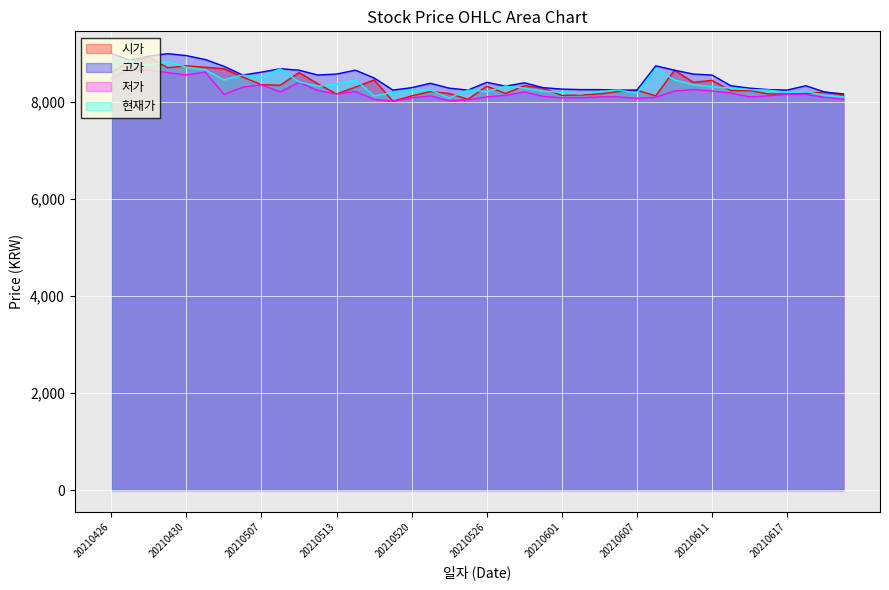

What is the difference between the maximum and minimum values in the 저가 series?

670